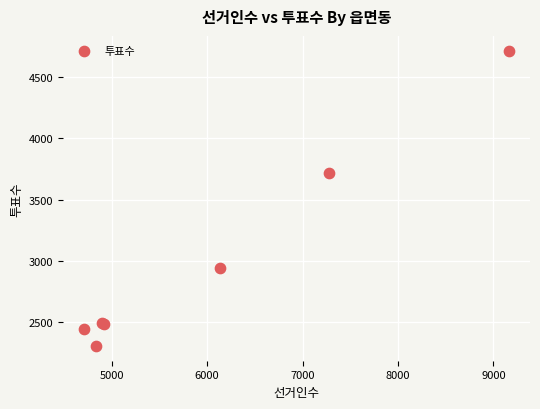

What Y value in the scatter plot is closest to 3511?

3720